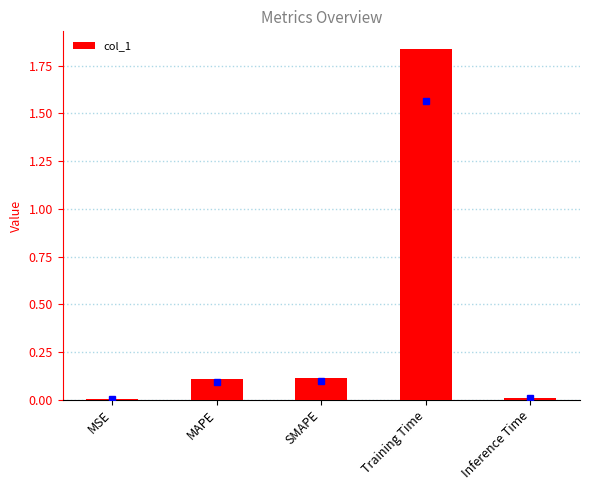

Which category has the highest value across all series?

Training Time